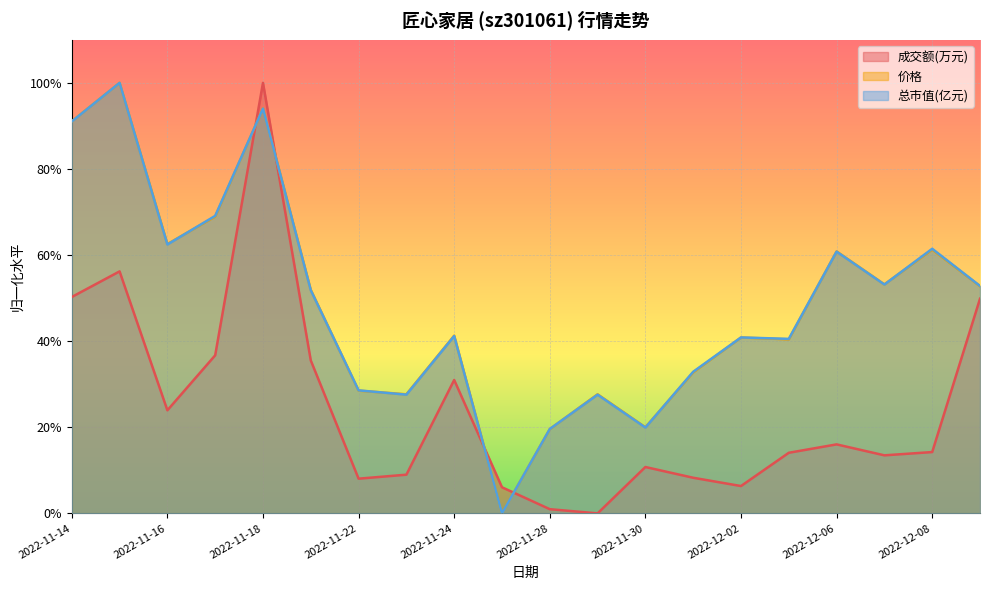

True or false: 总市值(亿元) and 价格 cross at least once.

True